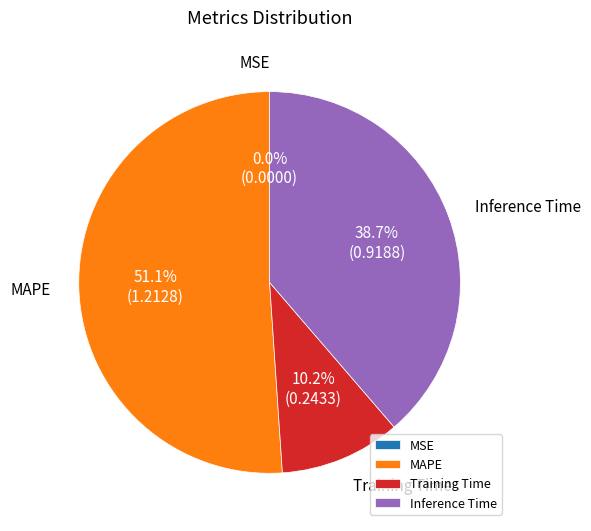

What is the largest slice in the pie chart?

MAPE